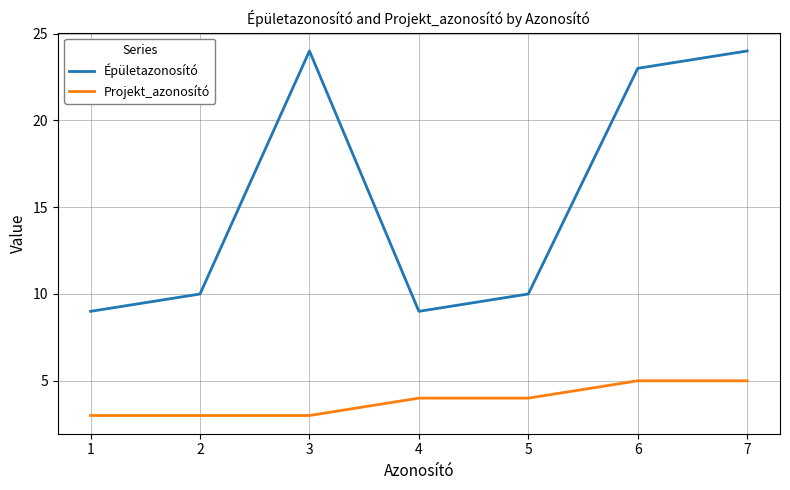

What is the minimum value for Projekt_azonosító?

3